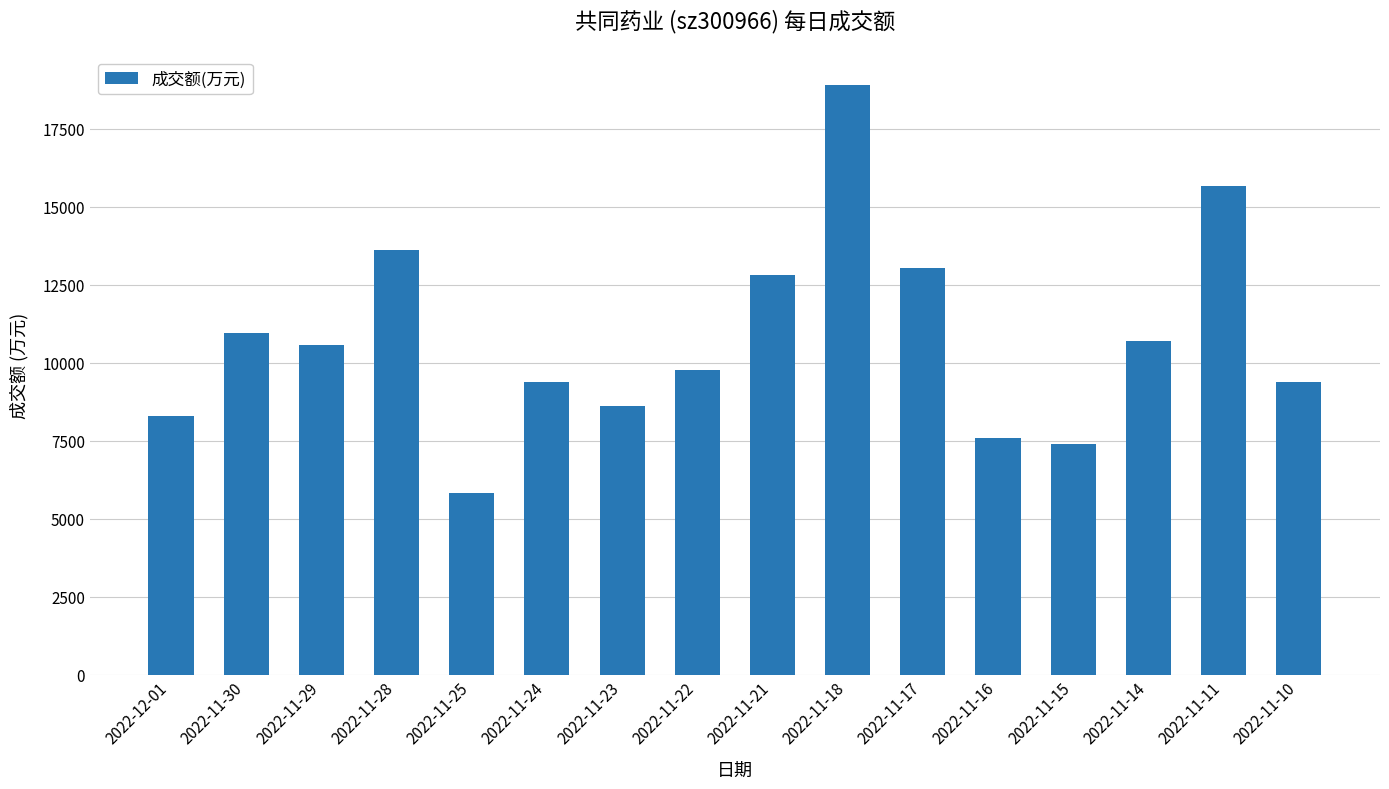

How many data points does each series have?

16